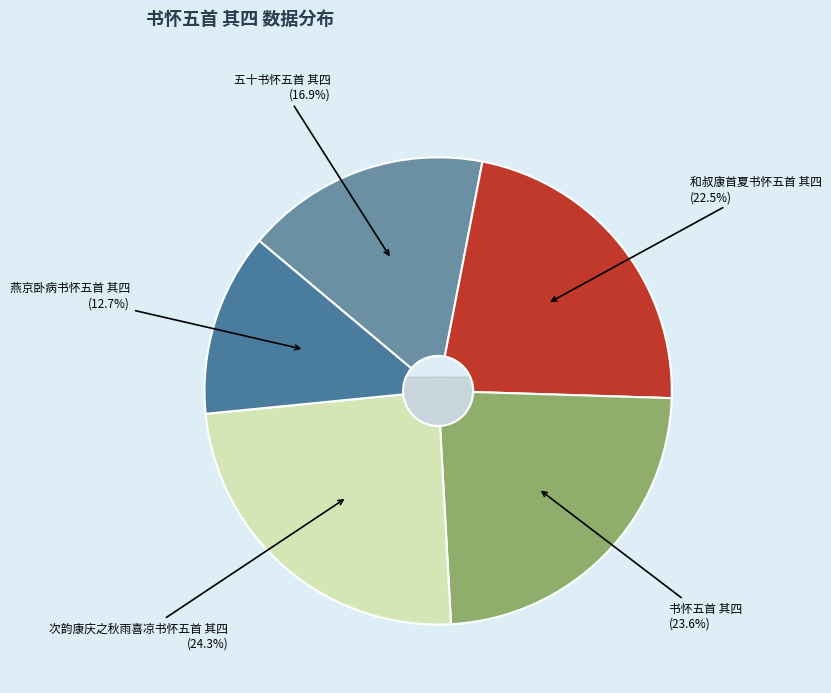

To the nearest percent, what percentage of the pie is 次韵康庆之秋雨喜凉书怀五首 其四?

24%